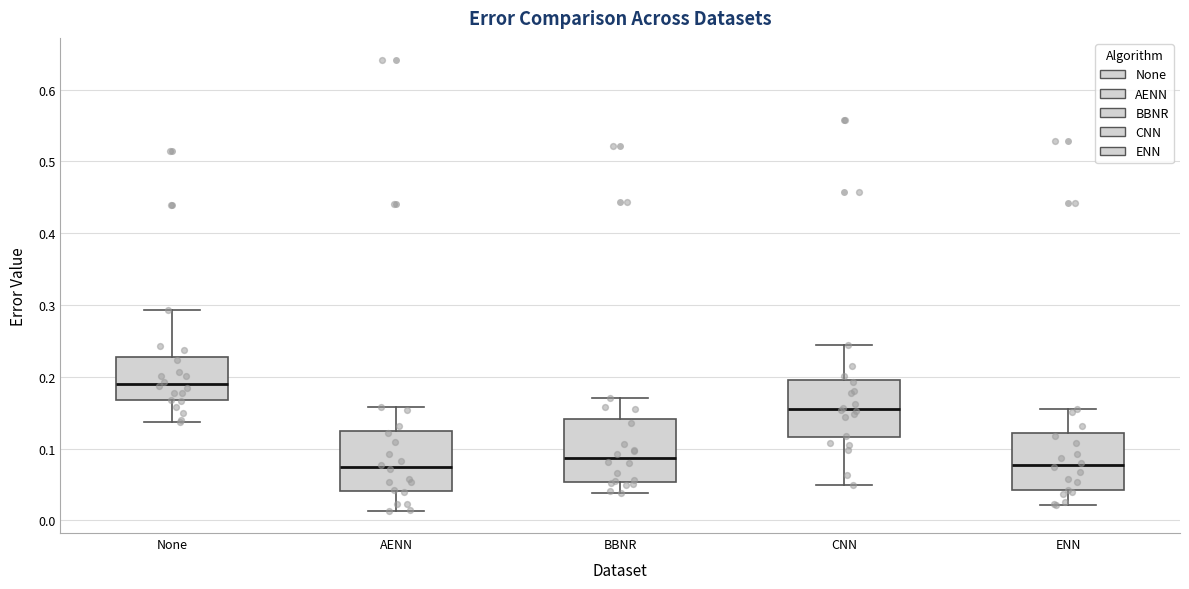

Where does the upper whisker of the box for ENN end on the y-axis? The values are not printed on the chart, so give them approximately, as read against the axis.

0.16